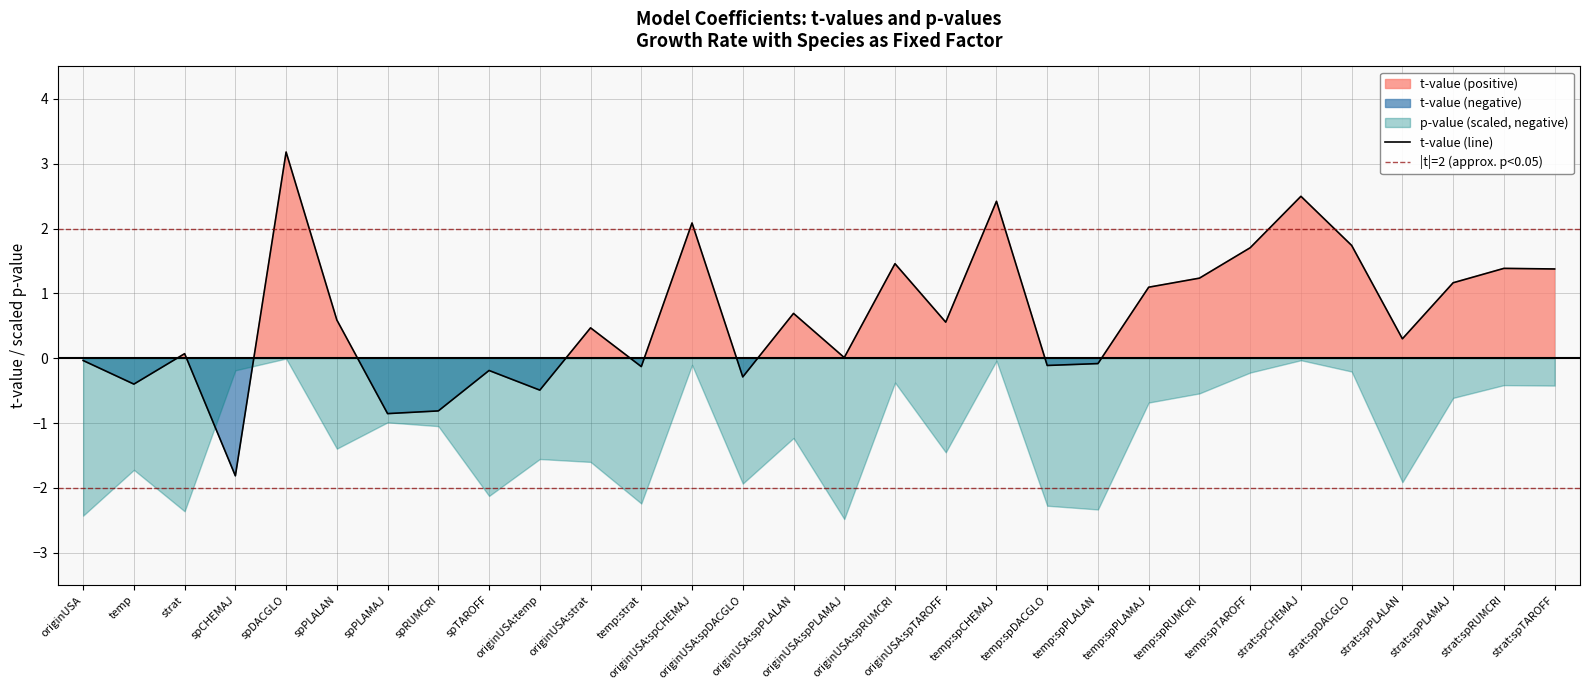

What is the sum of the values at strat:spDACGLO and originUSA:temp?

1.2